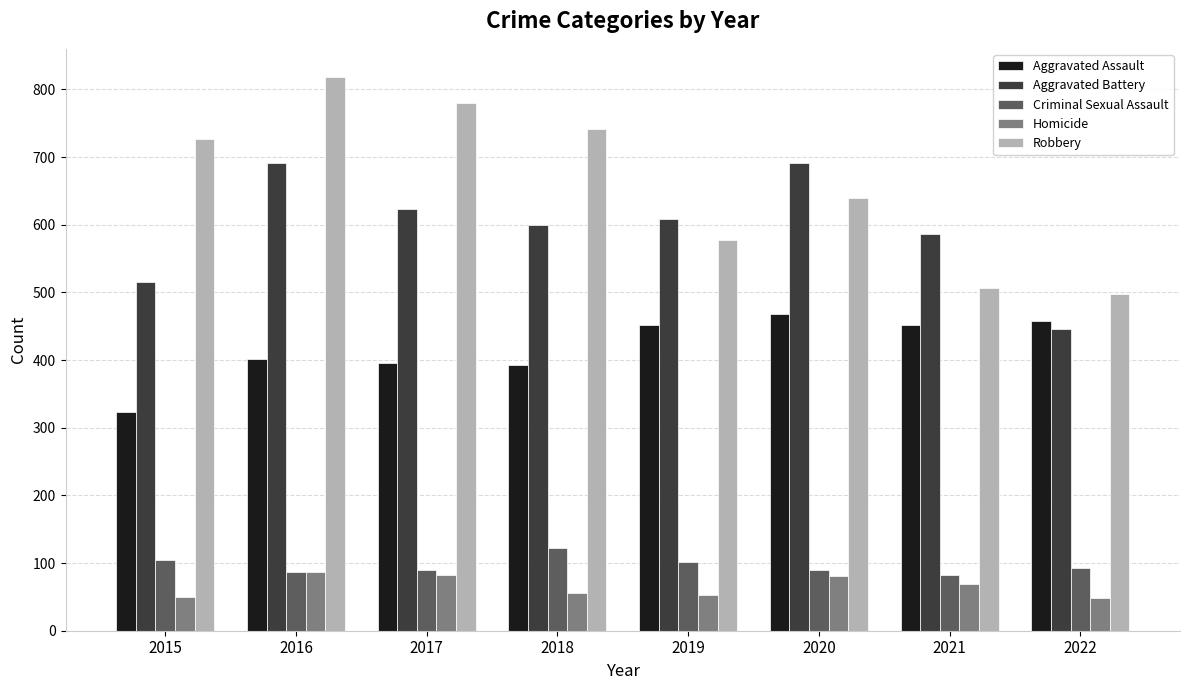

What is the average value of the Homicide series?

66